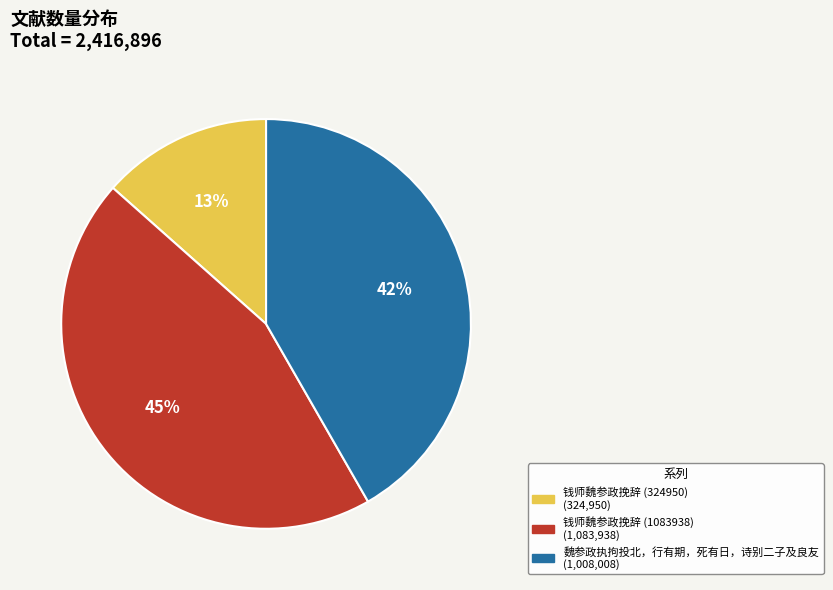

What percentage is the 魏参政执拘投北，行有期，死有日，诗别二子及良友 slice, to the nearest percent?

42%